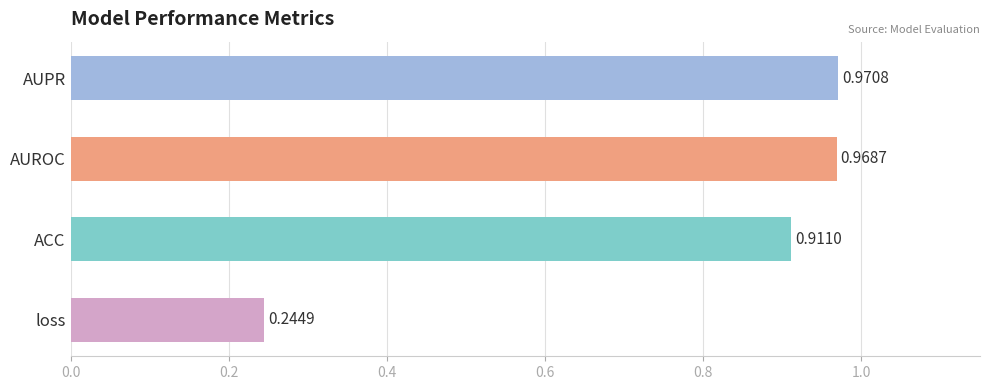

List the labels in order of value, largest first.

AUPR, AUROC, ACC, loss